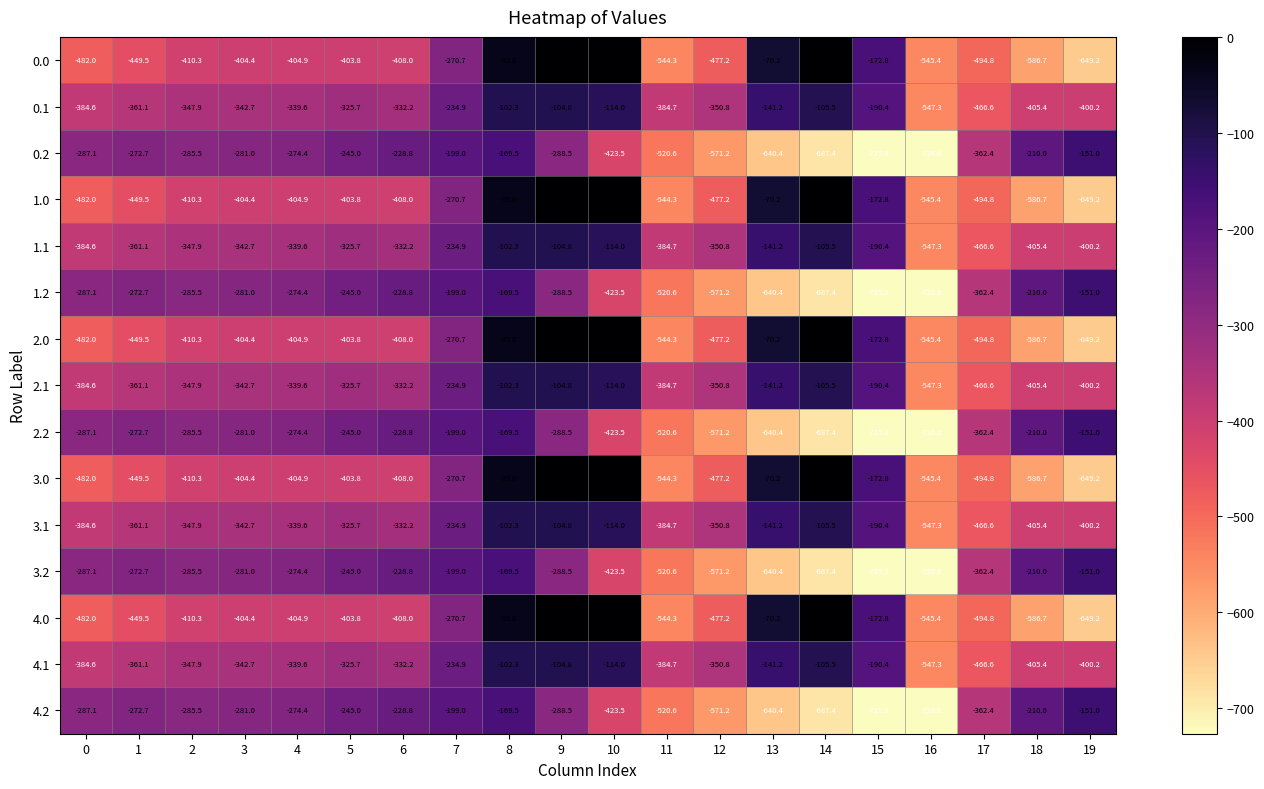

What is the maximum value for 0.2?

-151.0